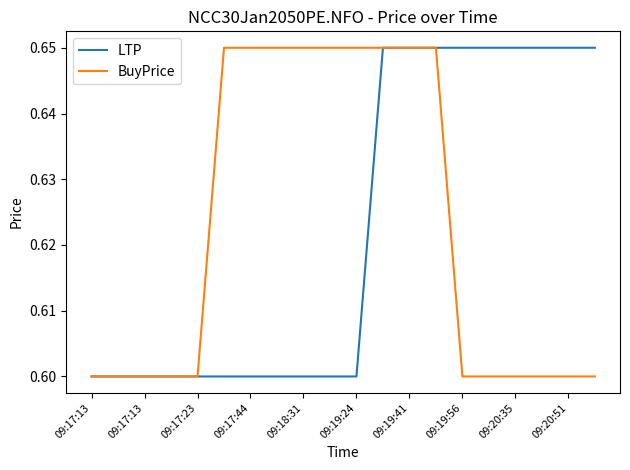

What is the minimum value for BuyPrice?

0.6